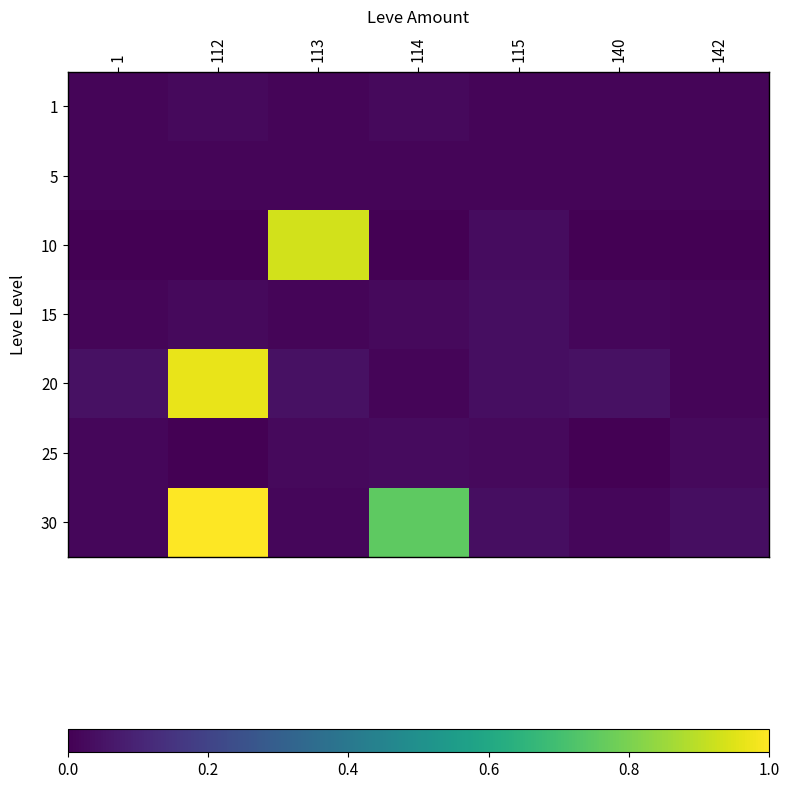

Between 115 and 142, which is larger?

142